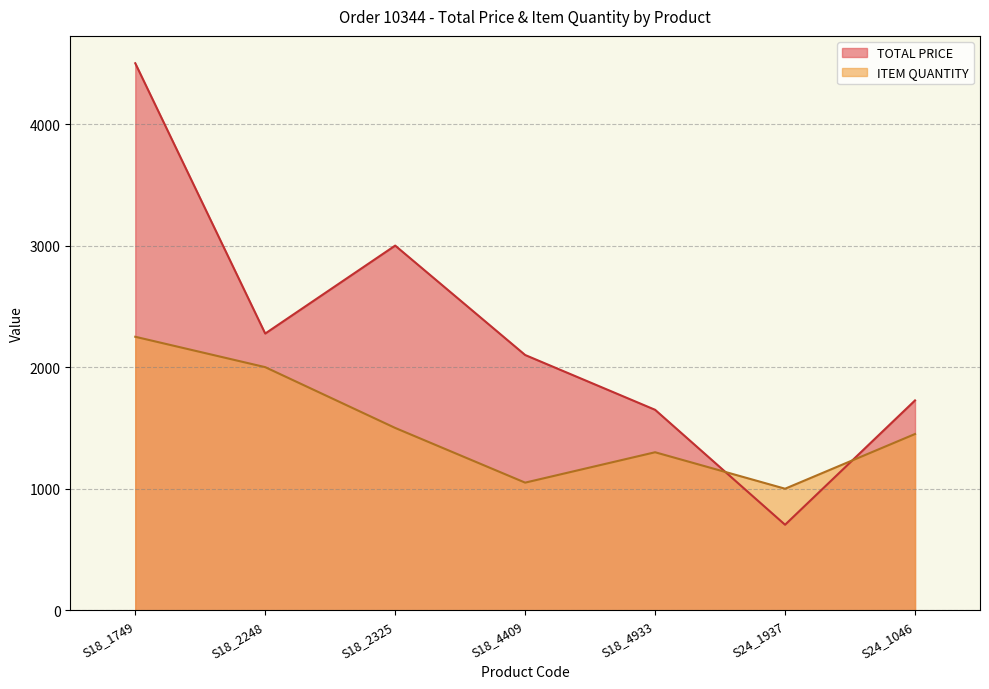

What is the difference between the highest and lowest values at S18_4409?

1050.0